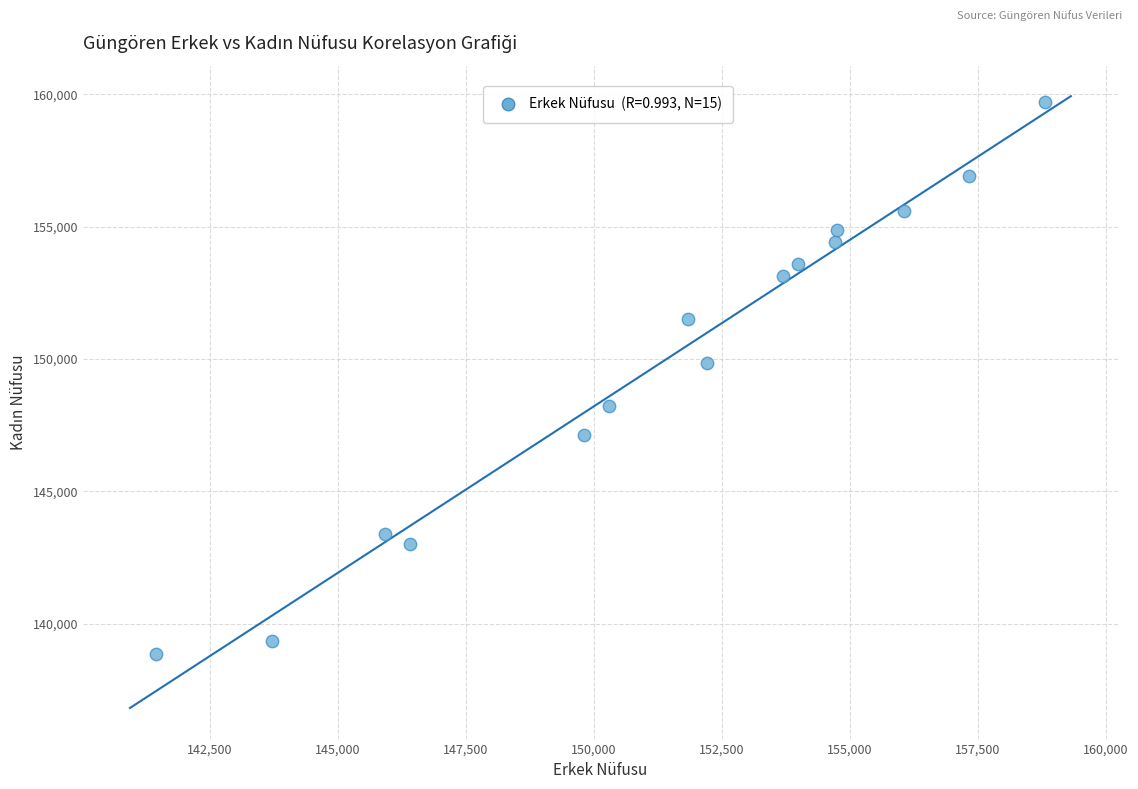

What is the range of X values (max minus min)?

17377